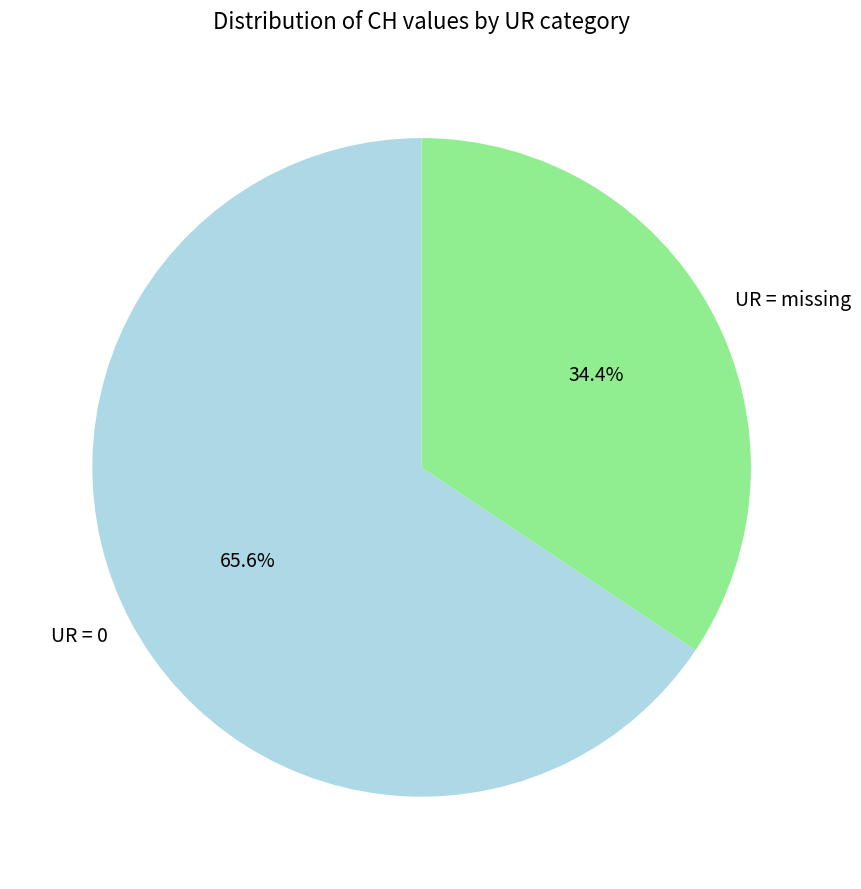

Rank the categories by value from highest to lowest.

UR = 0, UR = missing